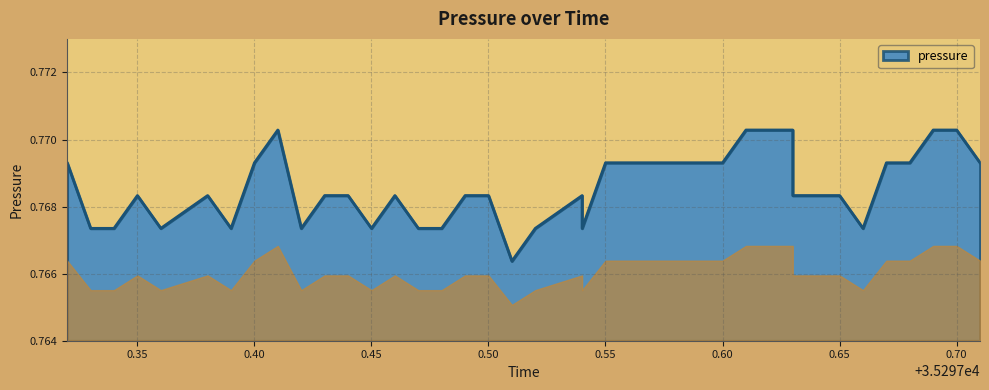

Rank the categories by value from lowest to highest.

35297.51, 35297.33, 35297.34, 35297.36, 35297.39, 35297.42, 35297.45, 35297.47, 35297.48, 35297.52, 35297.54, 35297.66, 35297.35, 35297.38, 35297.38, 35297.43, 35297.44, 35297.46, 35297.49, 35297.5, 35297.54, 35297.63, 35297.64, 35297.65, 35297.32, 35297.4, 35297.55, 35297.56, 35297.57, 35297.58, 35297.59, 35297.6, 35297.67, 35297.68, 35297.71, 35297.41, 35297.61, 35297.63, 35297.69, 35297.7